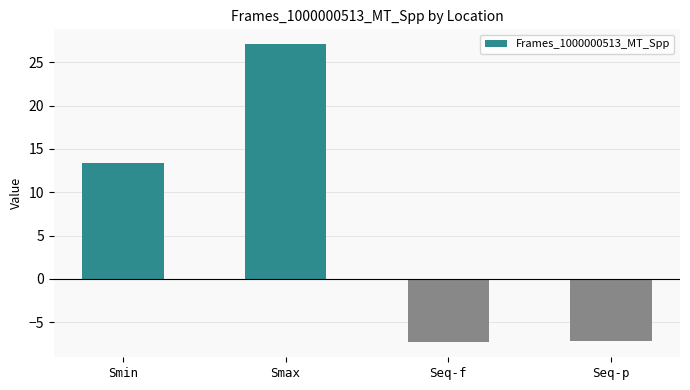

The value at Smin is 3.4. True or false?

False